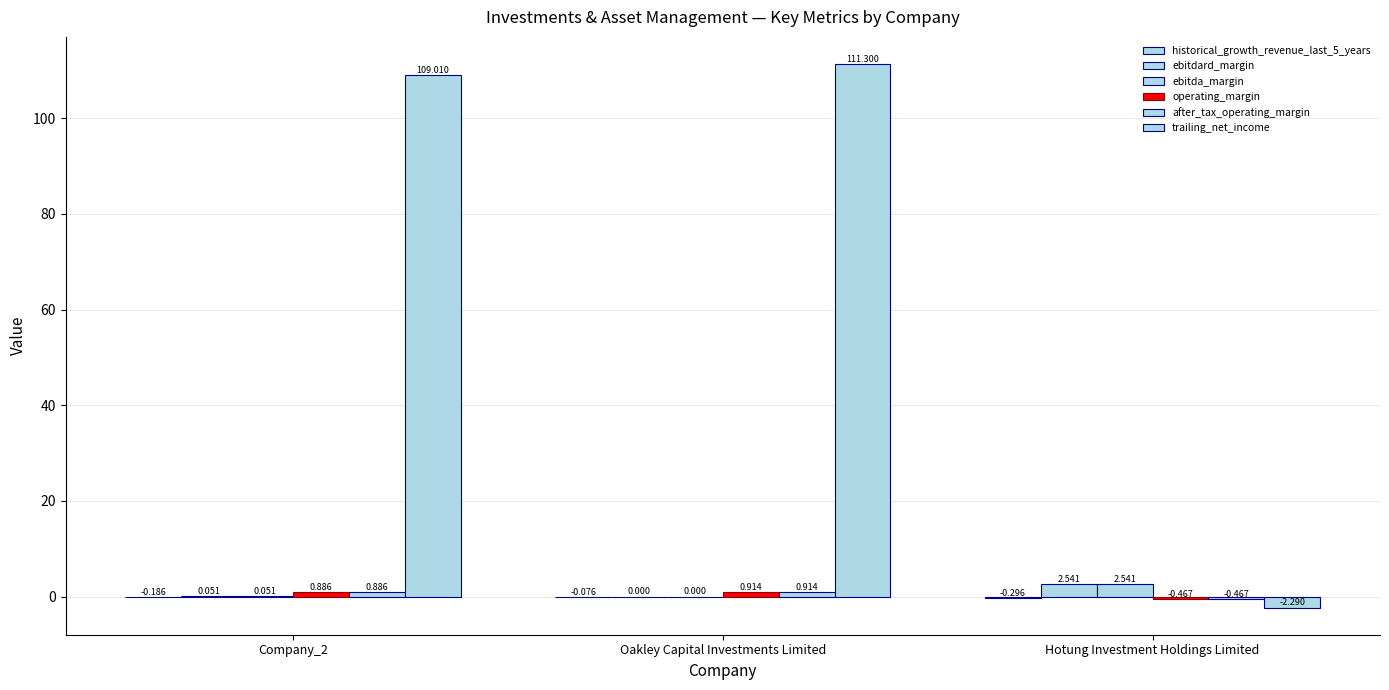

Which series changed the most between Company_2 and Oakley Capital Investments Limited?

trailing_net_income